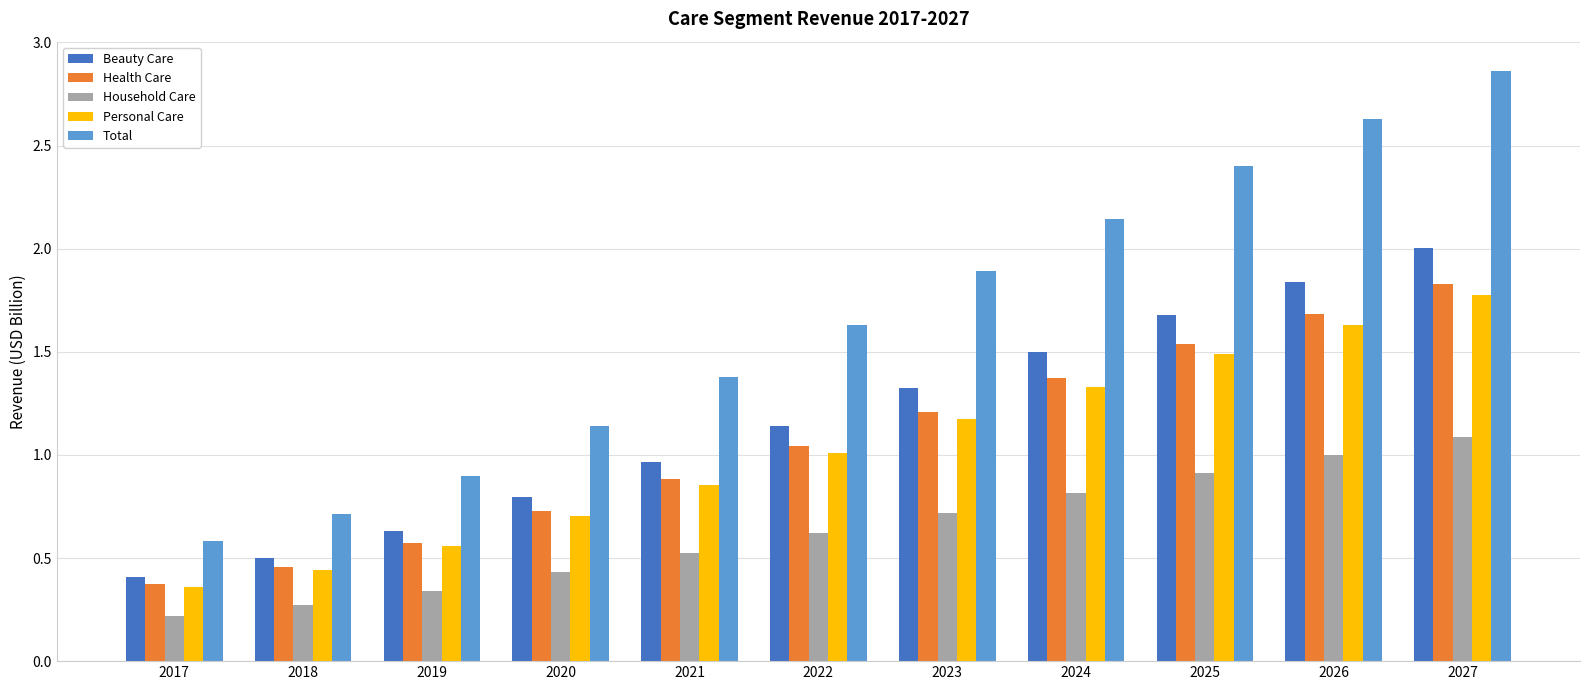

What is the difference between the maximum and minimum values in the Total series?

2.3